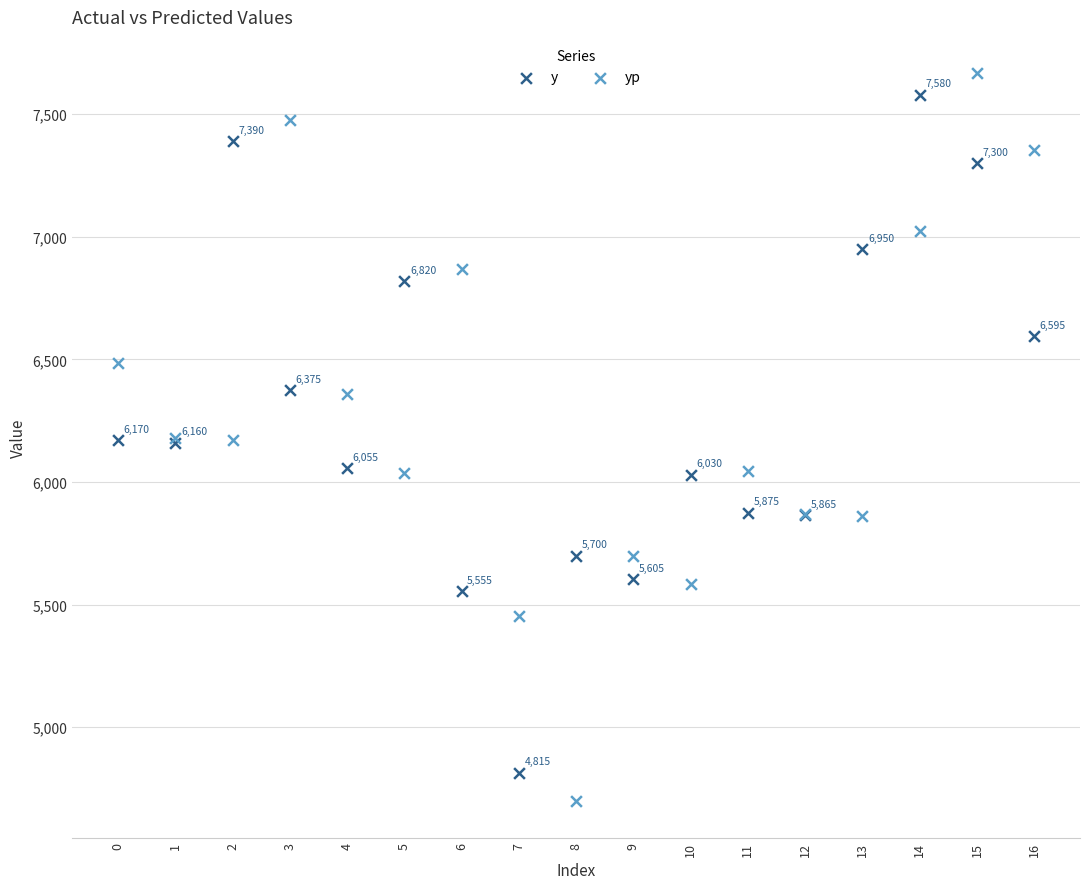

In the y series, what Y value is closest to 6197?

6170.0